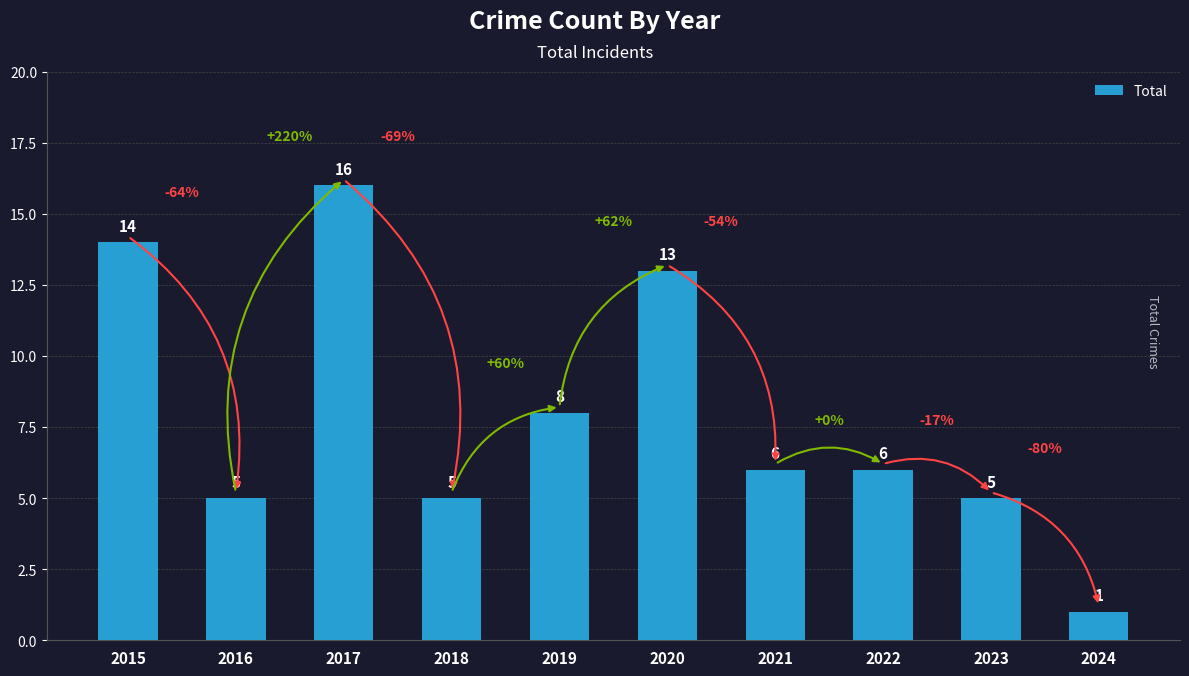

What is the change in value from 2018 to 2020?

+8